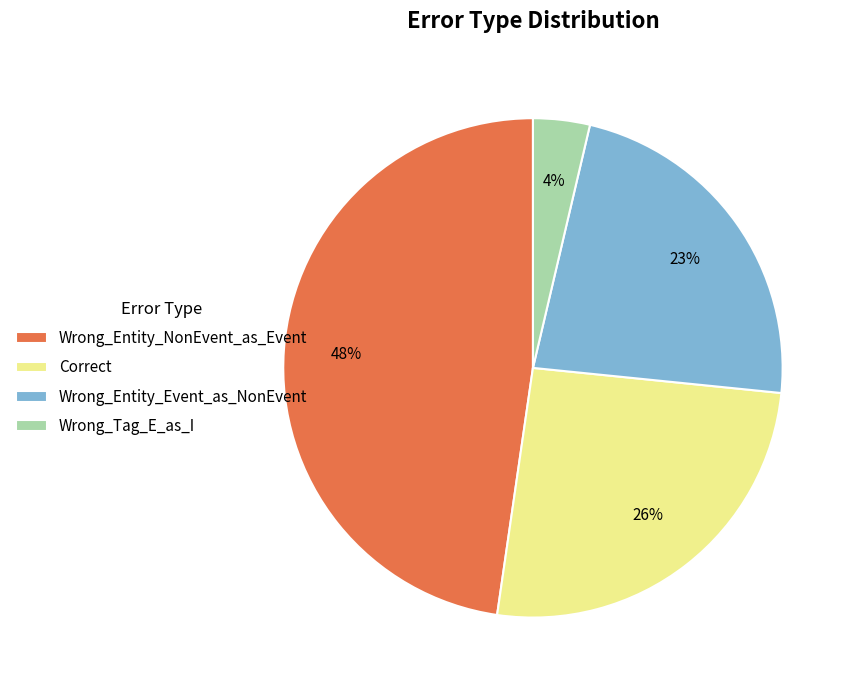

How many segments does this pie chart have?

4